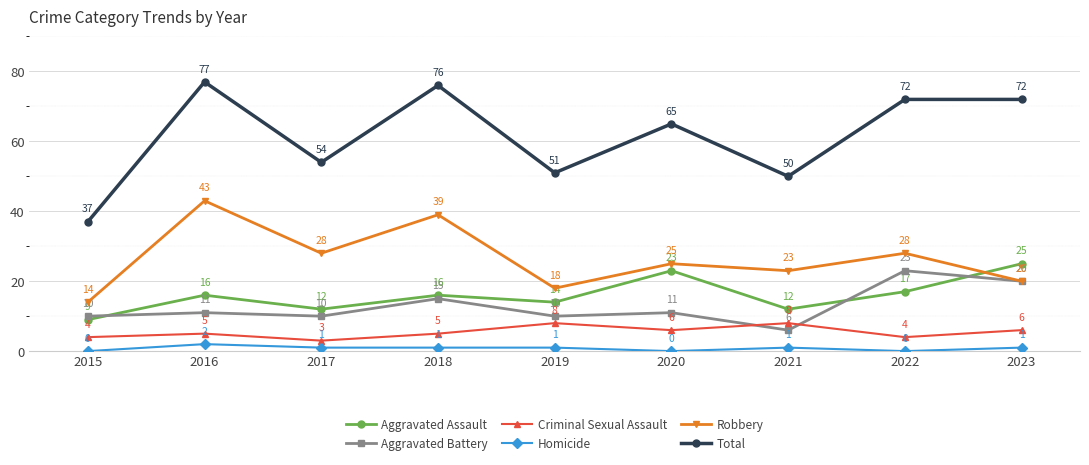

Where is the first local maximum for Criminal Sexual Assault?

2016